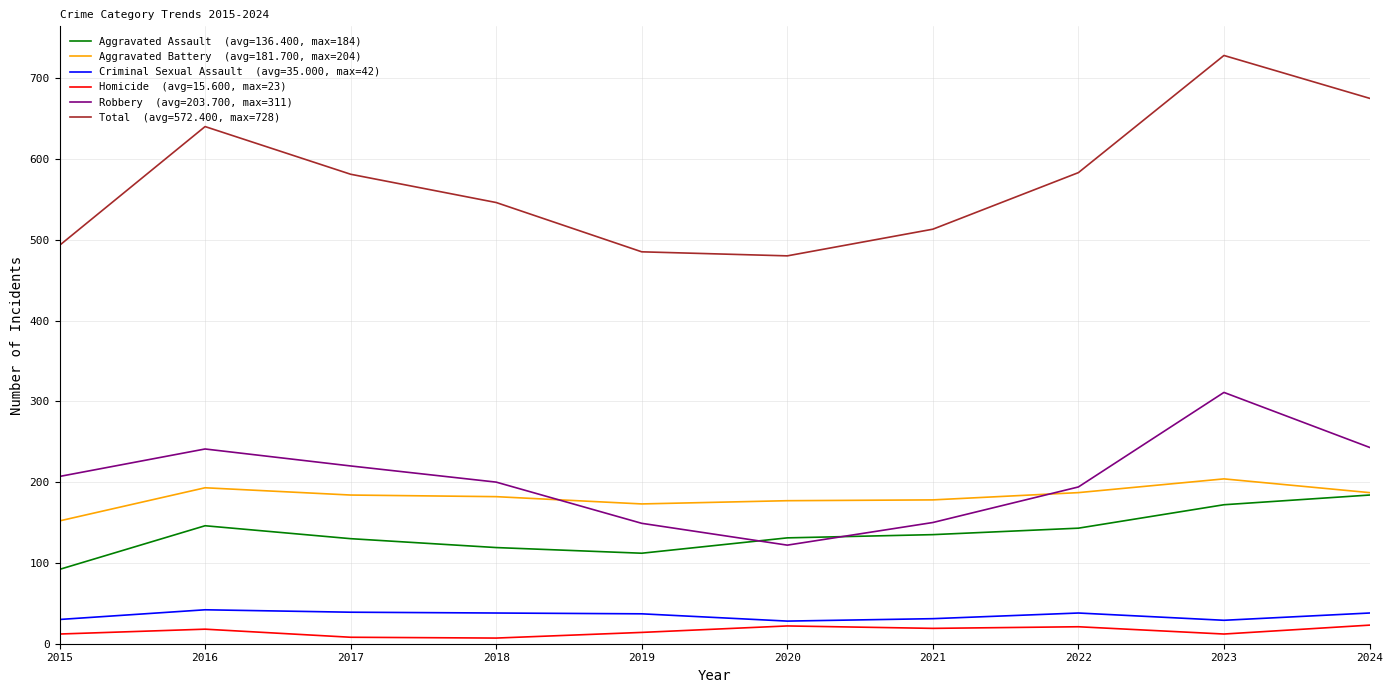

At which category is the sum across all series the highest?

2023